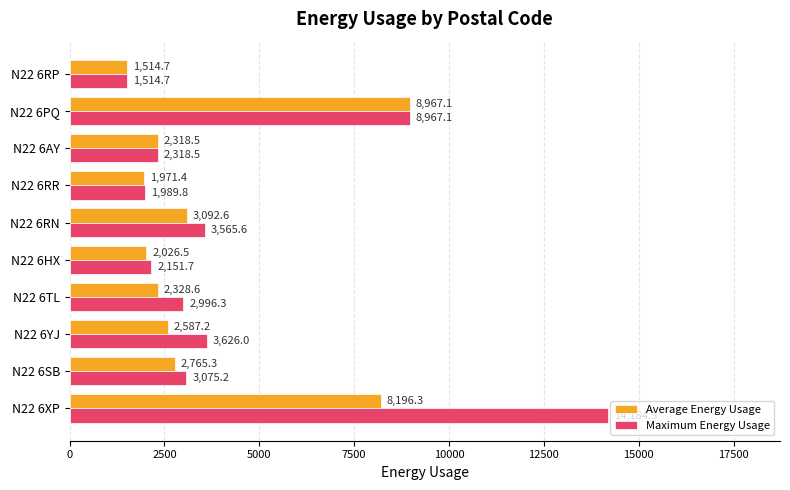

Rank the series by their average value, from highest to lowest.

Maximum Energy Usage, Average Energy Usage